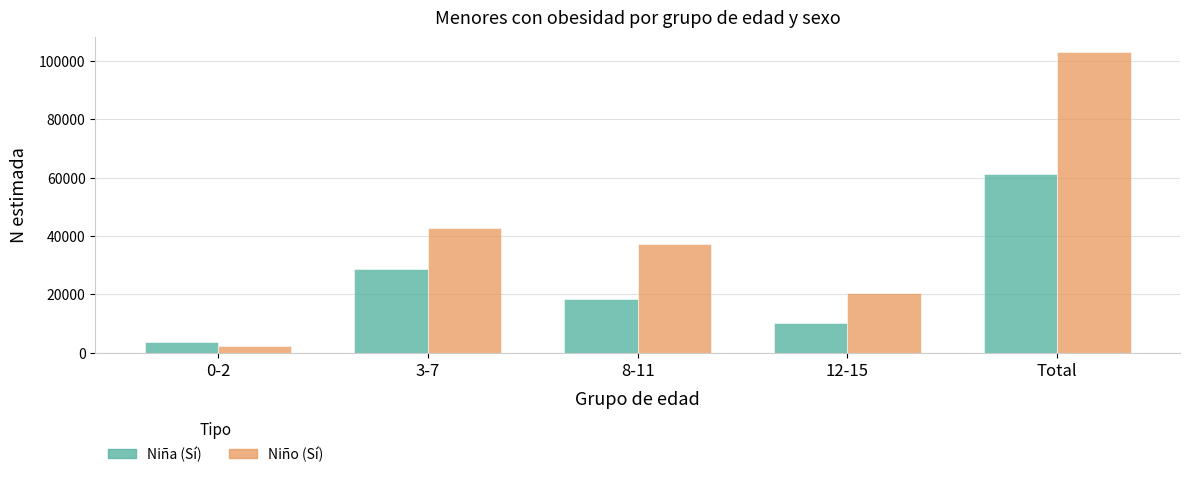

Is it true that Niña (Sí) equals 28821 at 3-7?

True